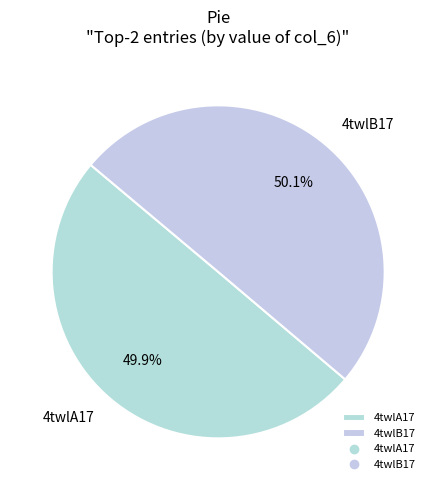

True or false: 4twlB17 accounts for 60% of the total.

False